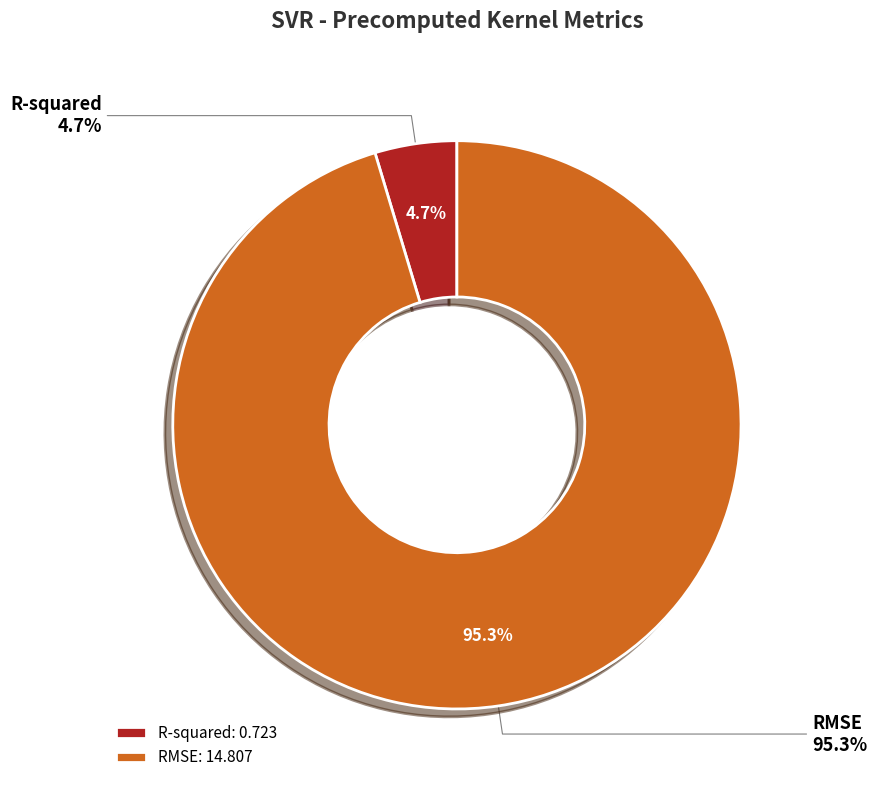

To the nearest percent, what is the combined percentage of R-squared and RMSE?

100%